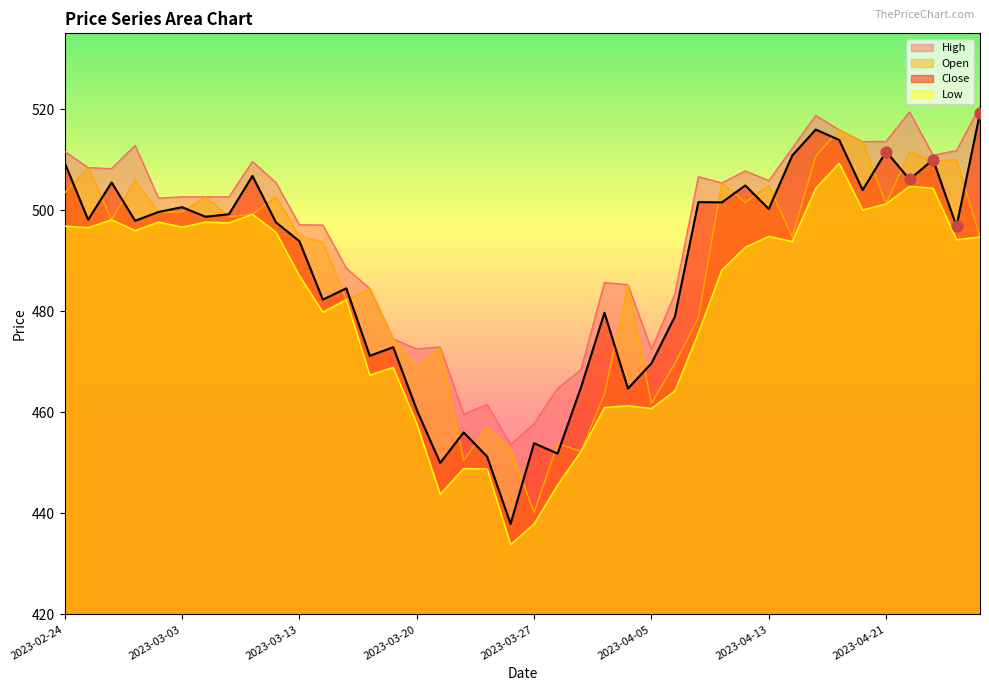

At how many categories does at least one series exceed 483?

30